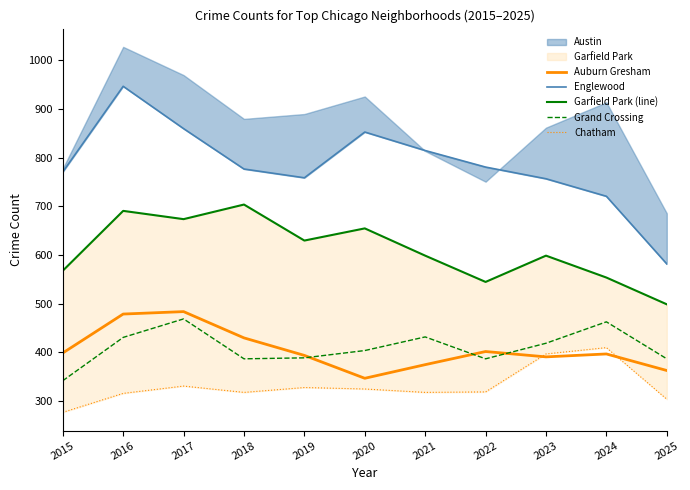

What is the difference between the highest and lowest values at 2020?

528